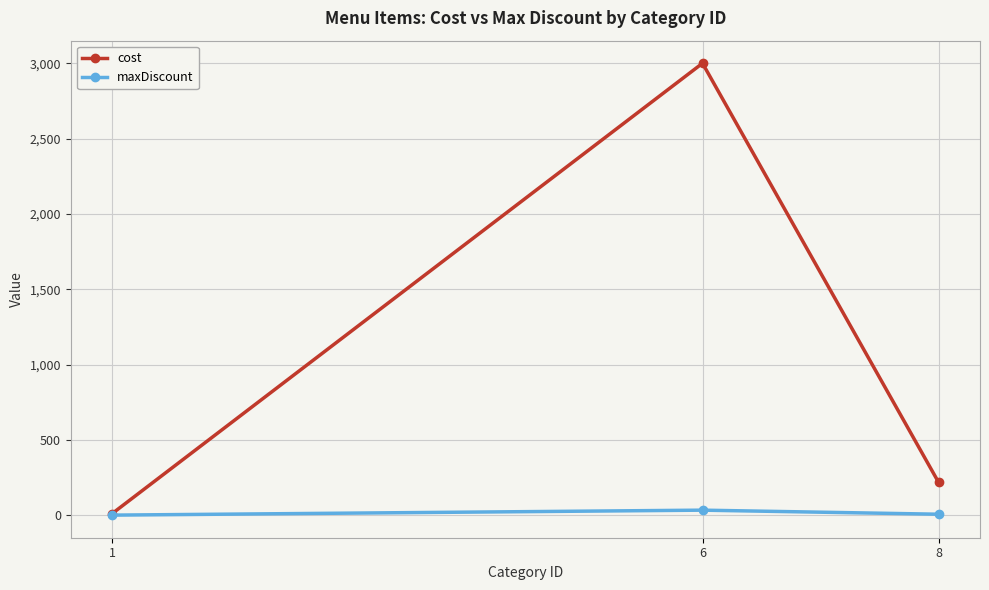

What is the sum of the maxDiscount values at 8 and 6?

39.0